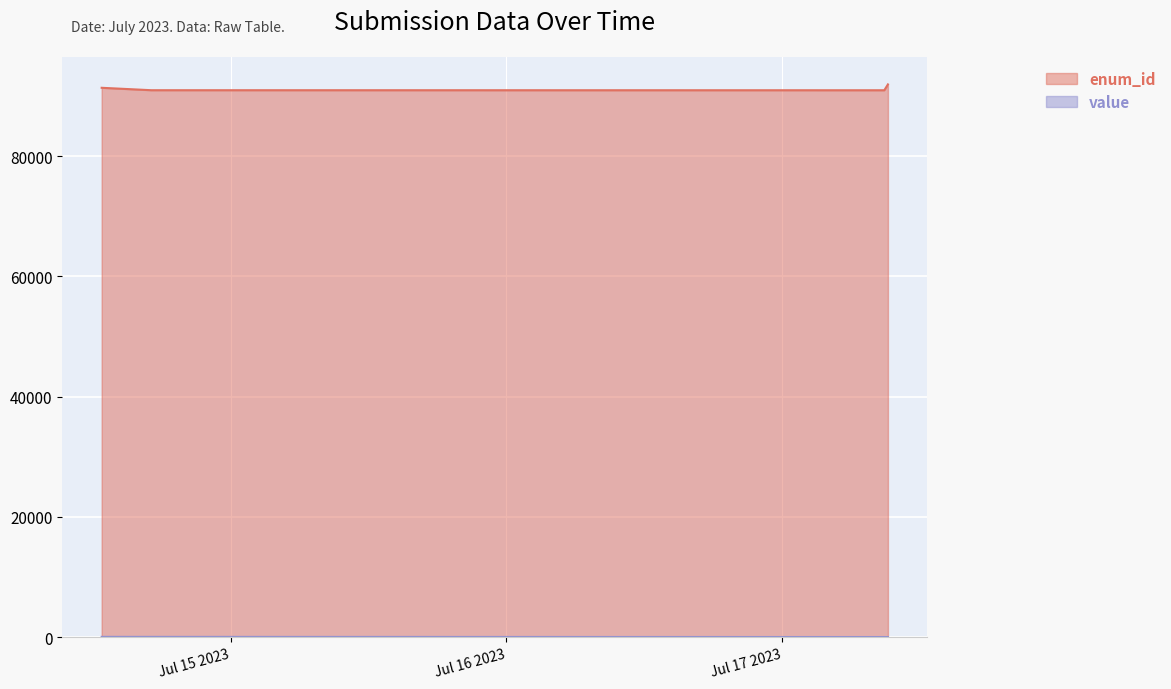

What is the difference between the maximum and second lowest values in the enum_id series?

965